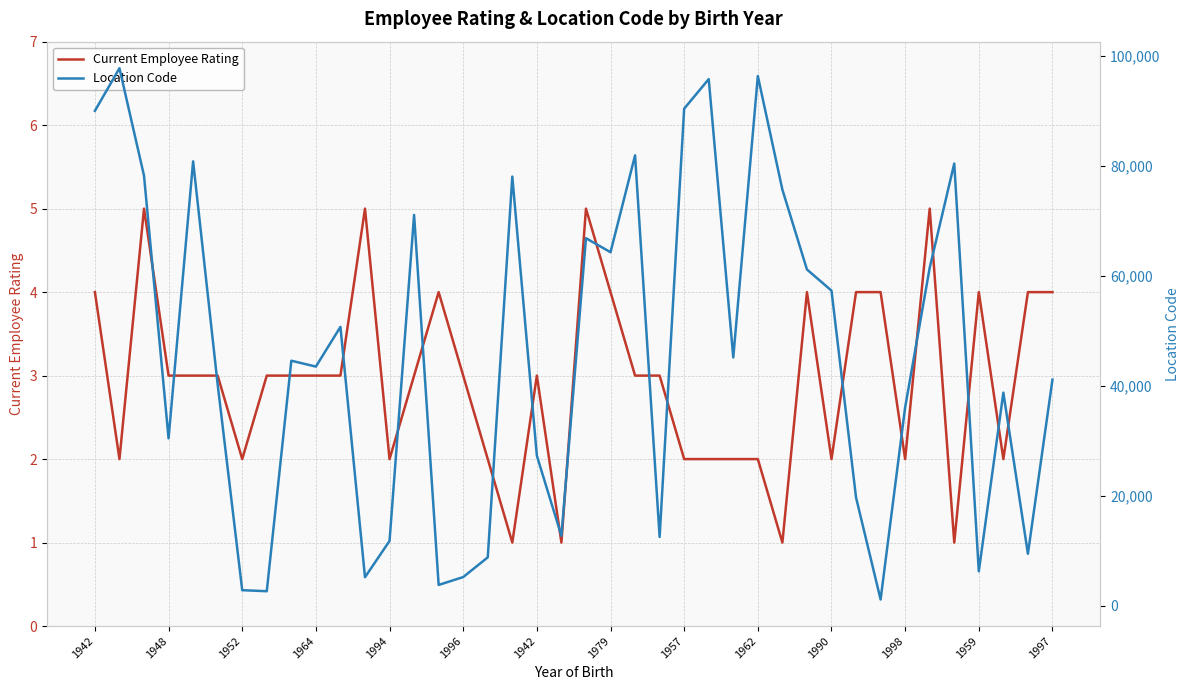

True or false: Current Employee Rating and Location Code cross at least once.

False